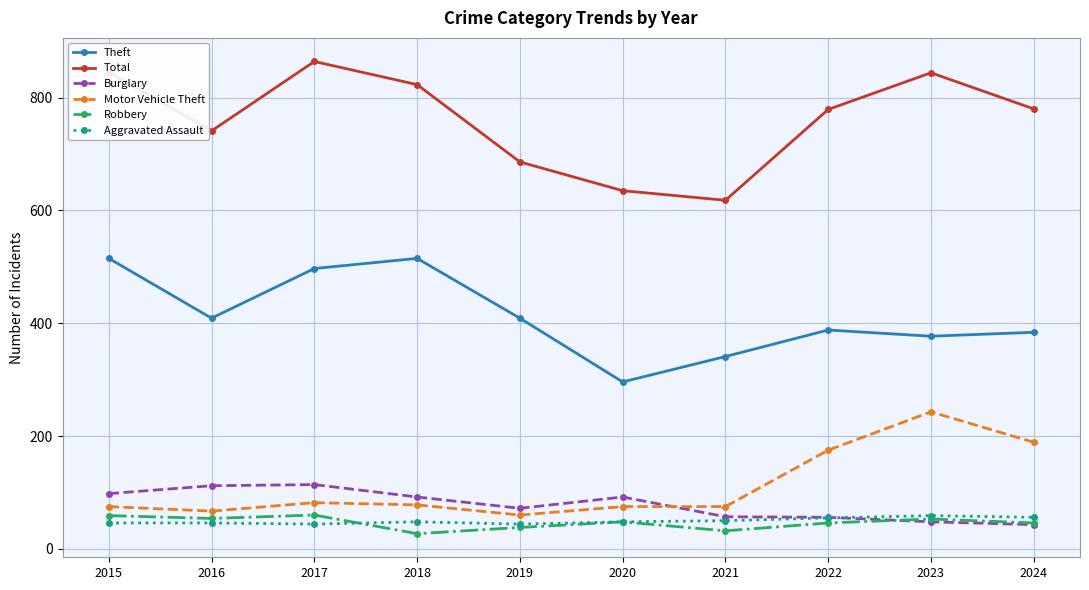

Which series has the largest total across all categories?

Total